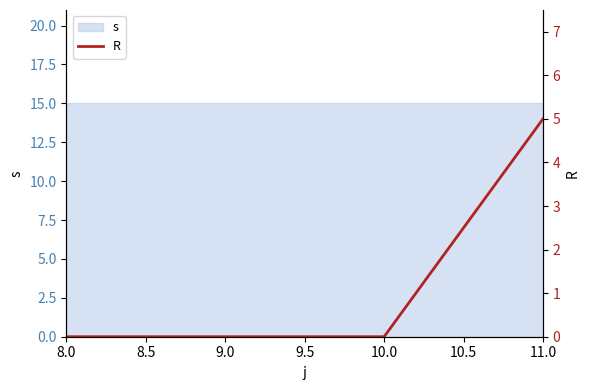

True or false: the data has more than 1 interior local peaks.

False